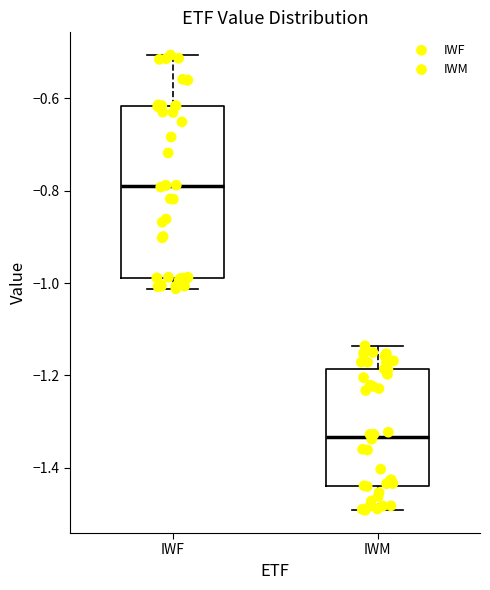

Reading left to right, read every box against the y-axis: the position of its median line, the range the box covers, and the ends of its whiskers. The values are not printed on the chart, so give them approximately, as read against the axis.

IWF: median -0.80, box -0.98 to -0.62, whiskers -1.02 to -0.50
IWM: median -1.34, box -1.44 to -1.18, whiskers -1.50 to -1.14